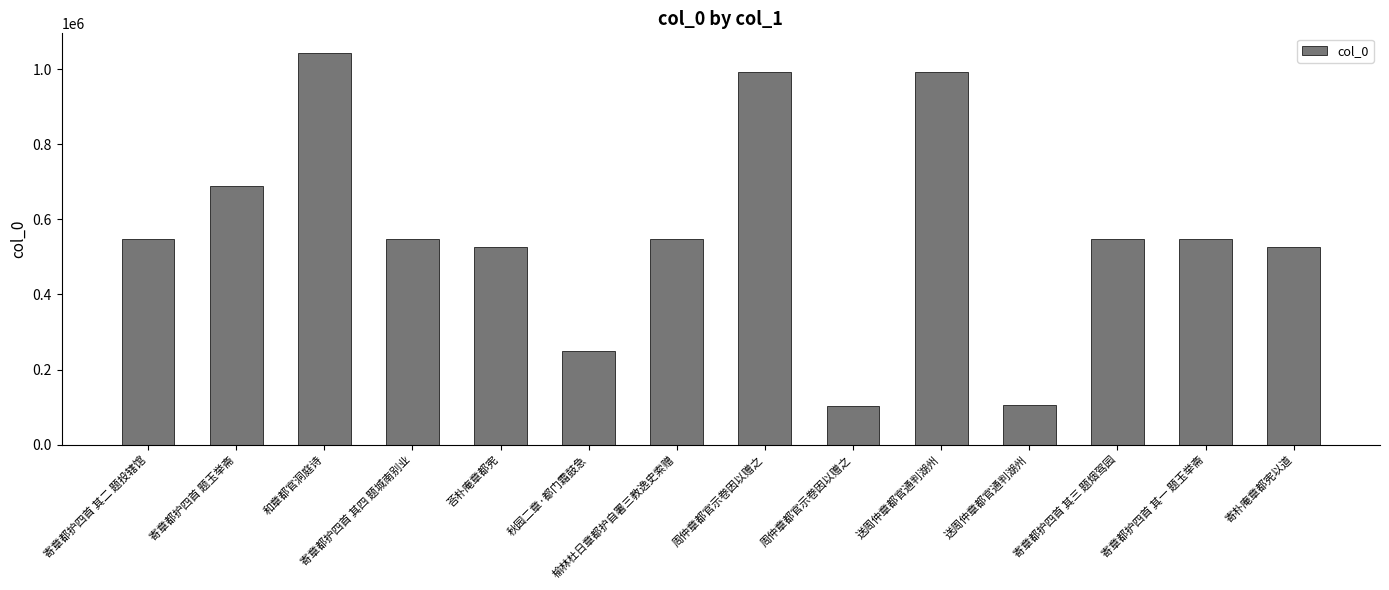

What is the label of the 7th bar from the right?

周仲章都官示卷因以赠之